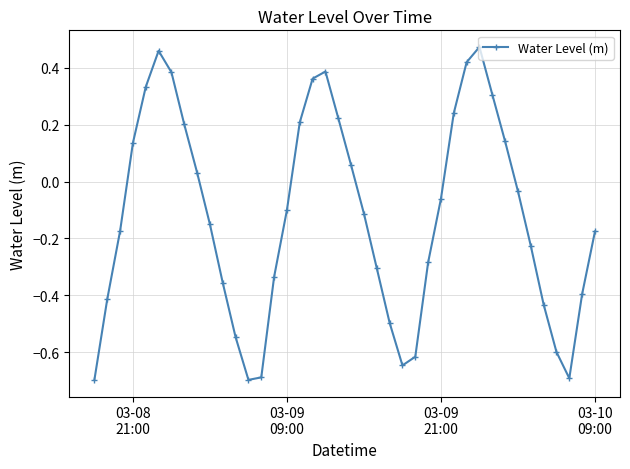

What is the difference between the second highest and minimum values?

1.2